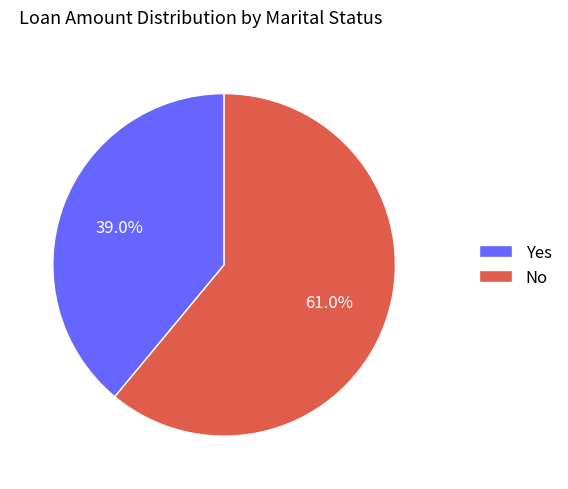

What percentage is NOT represented by No?

39.0%